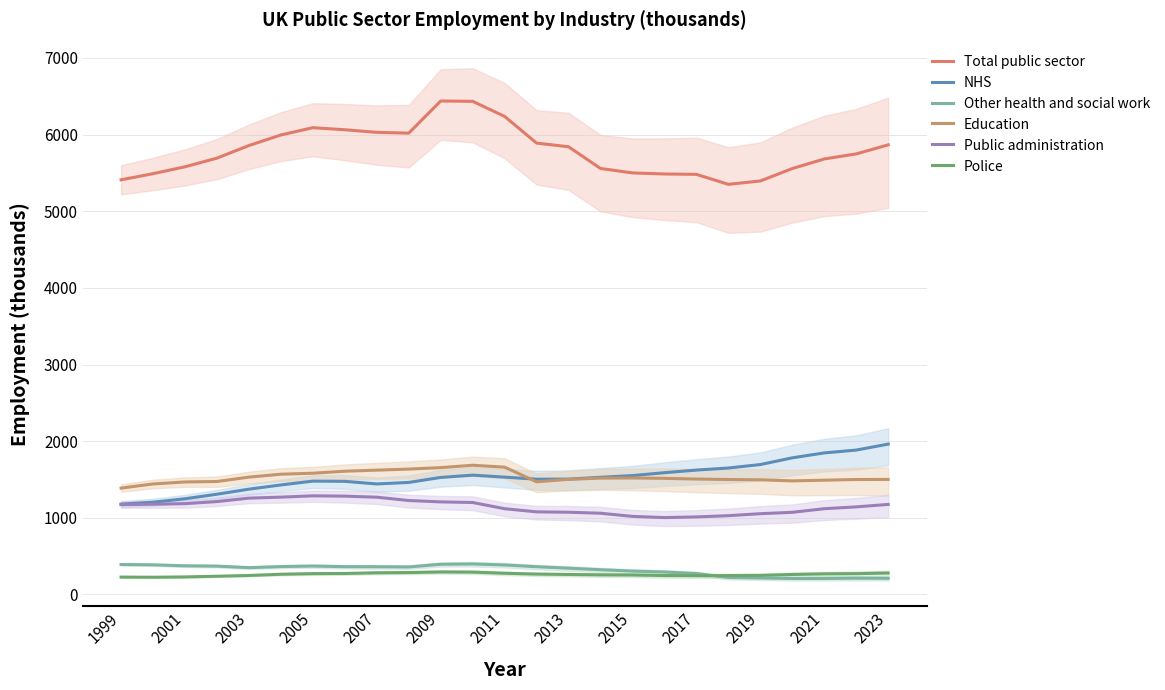

The NHS series shows 2302 at 2015. True or false?

False